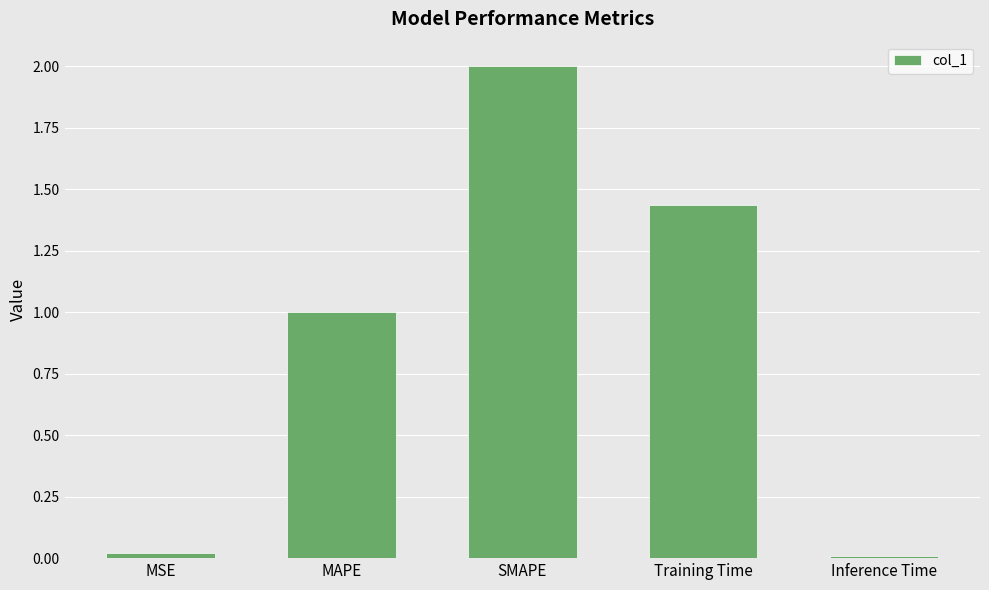

What is the label of the 1st bar from the right?

Inference Time